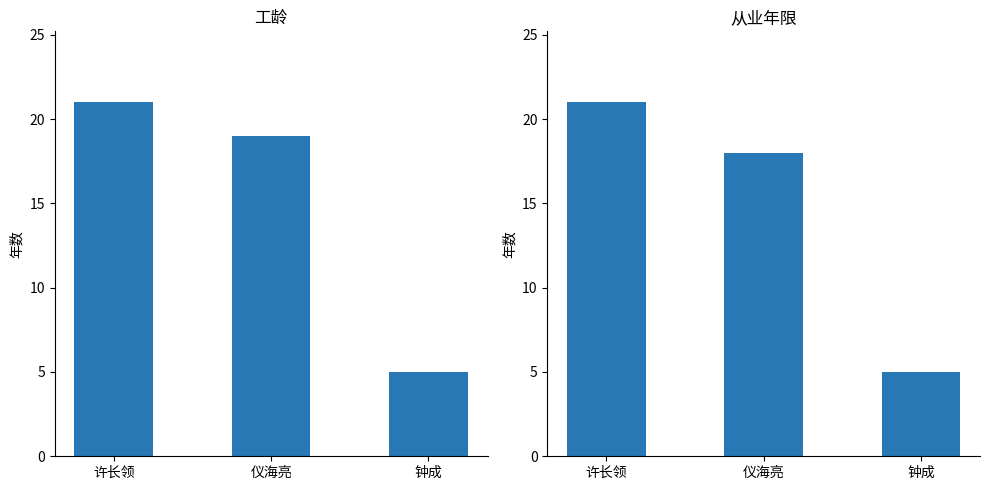

What is the smallest value displayed?

5